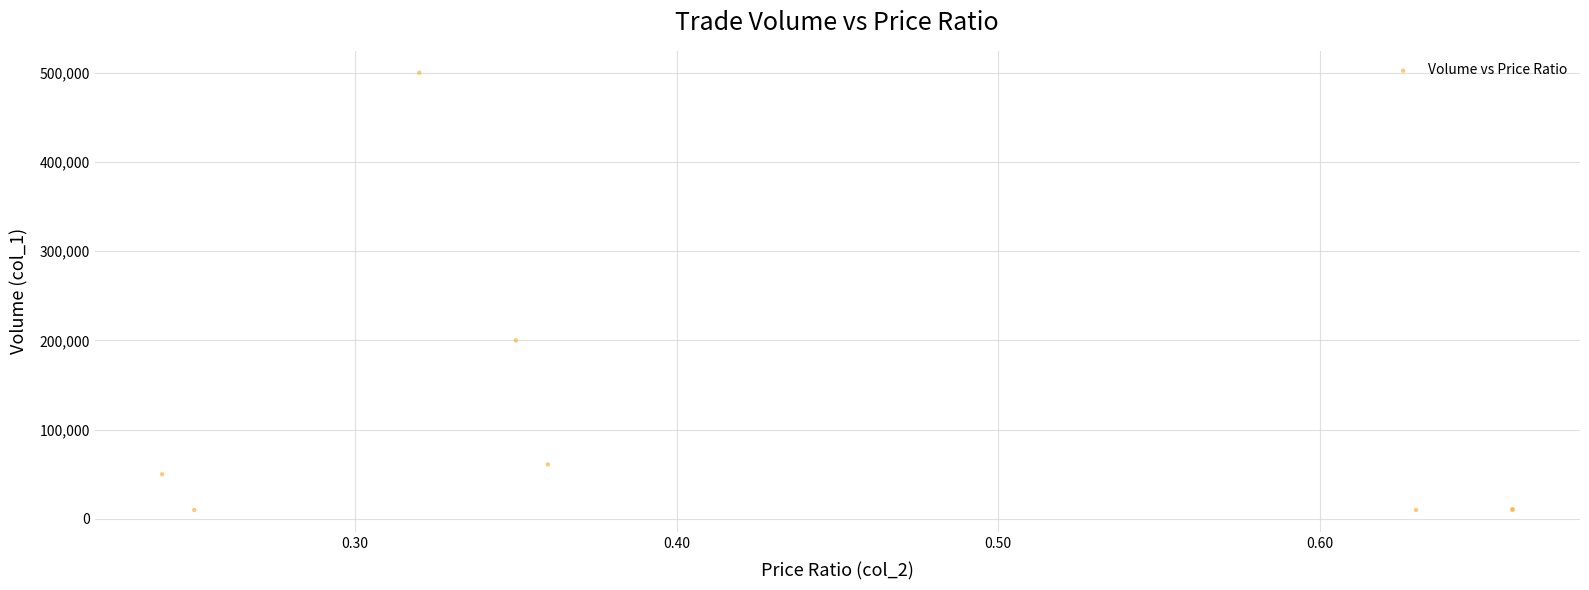

What Y value in the scatter plot is closest to 255000?

200000